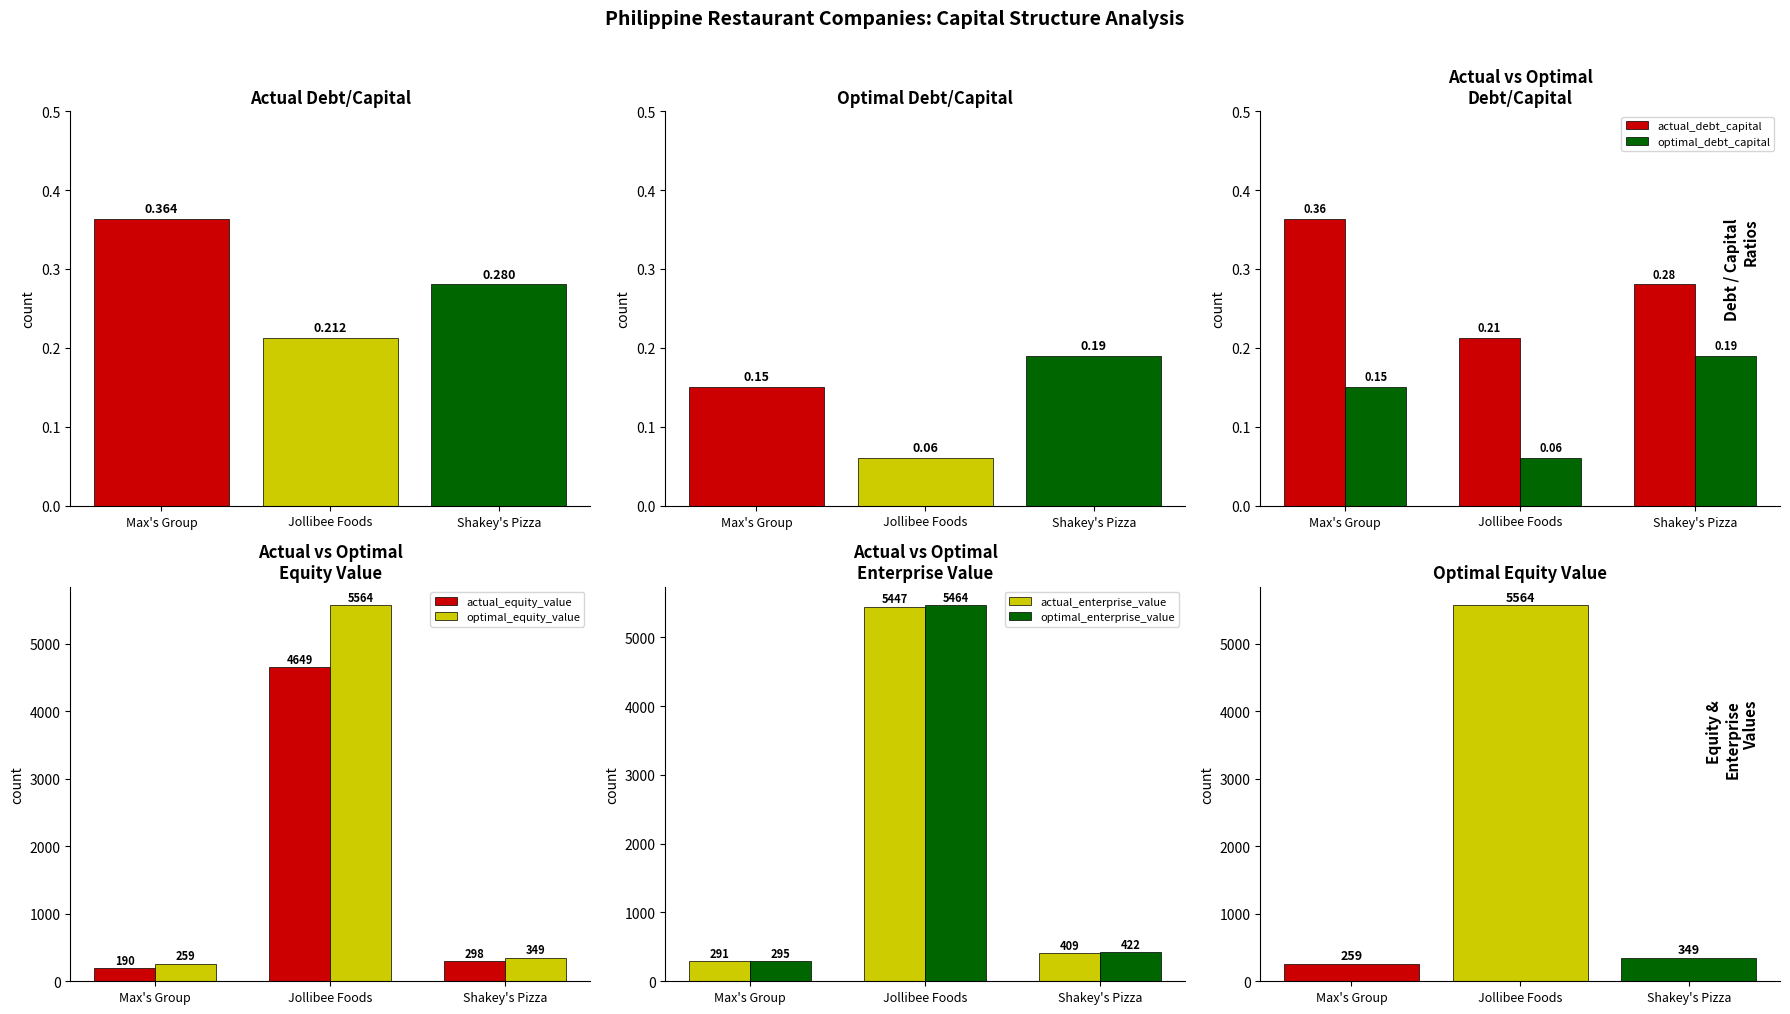

The actual_enterprise_value series shows 408.8 at Shakey's Pizza. True or false?

True